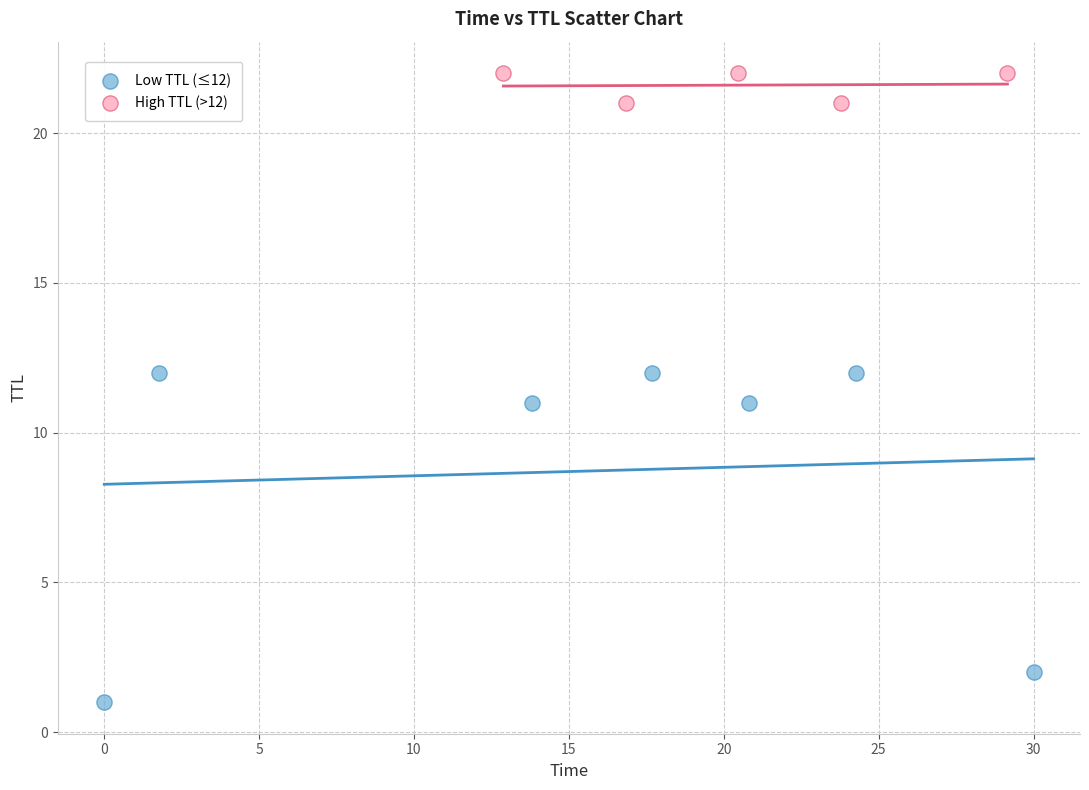

Which series has the largest Y range (max minus min)?

Low TTL (≤12)